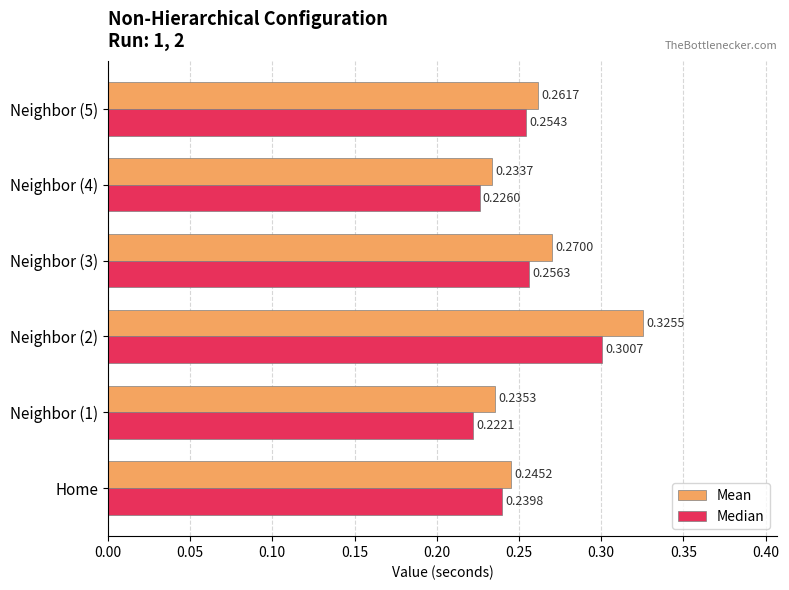

List the labels in order of Median value, largest first.

Neighbor (2), Neighbor (3), Neighbor (5), Home, Neighbor (4), Neighbor (1)